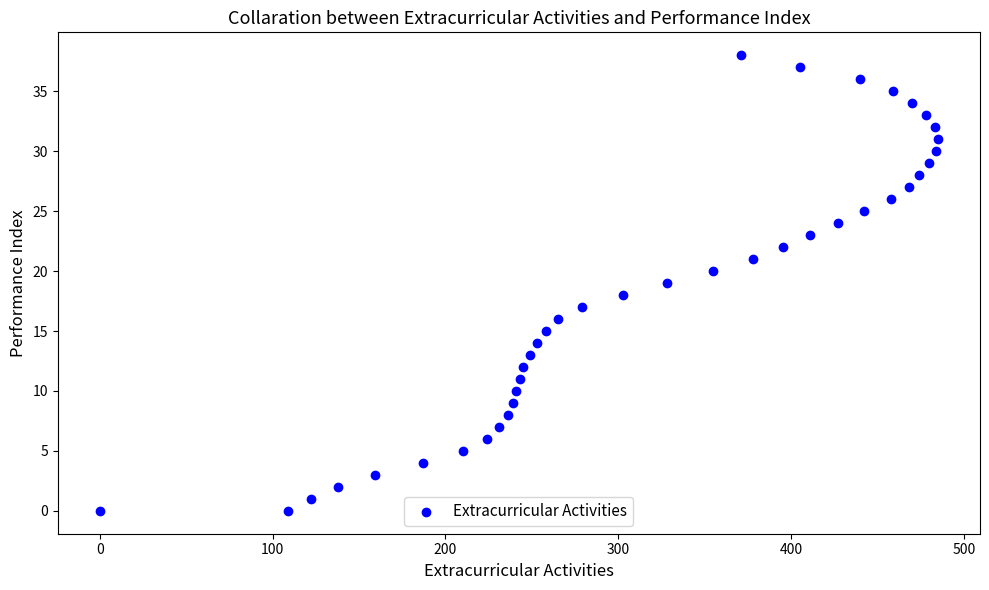

What is the range of Y values (max minus min)?

38